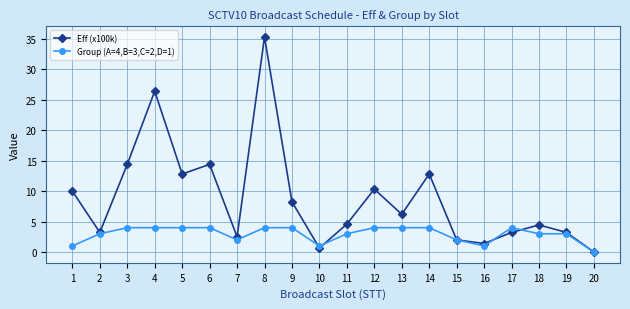

What is the maximum value for Eff (x100k)?

35.3